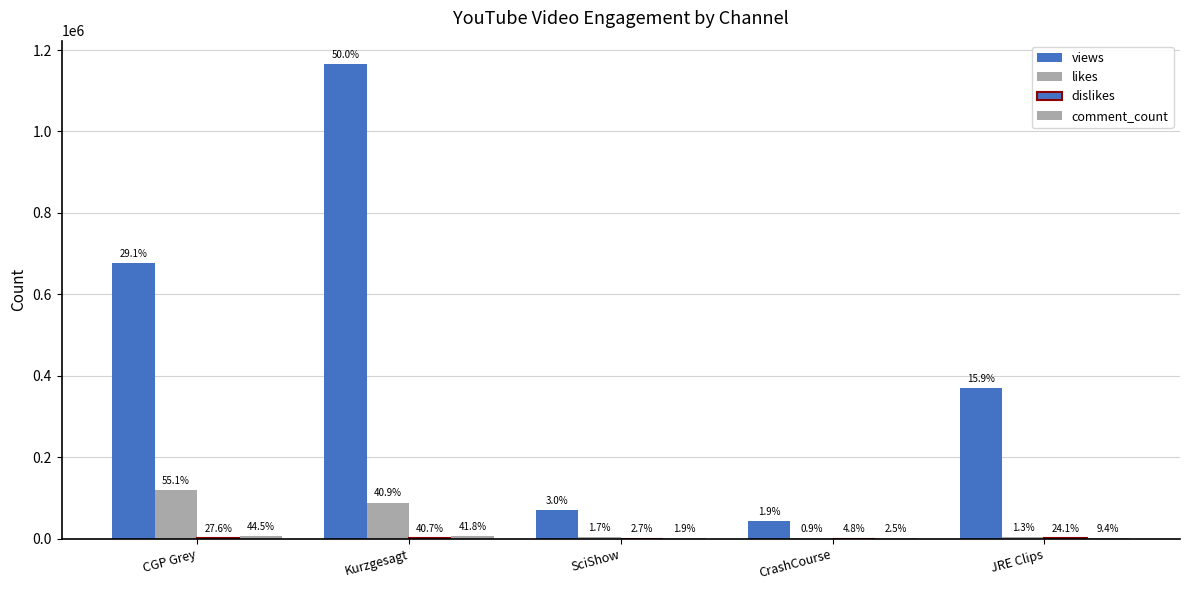

Between Kurzgesagt and JRE Clips, which series saw the biggest shift?

views